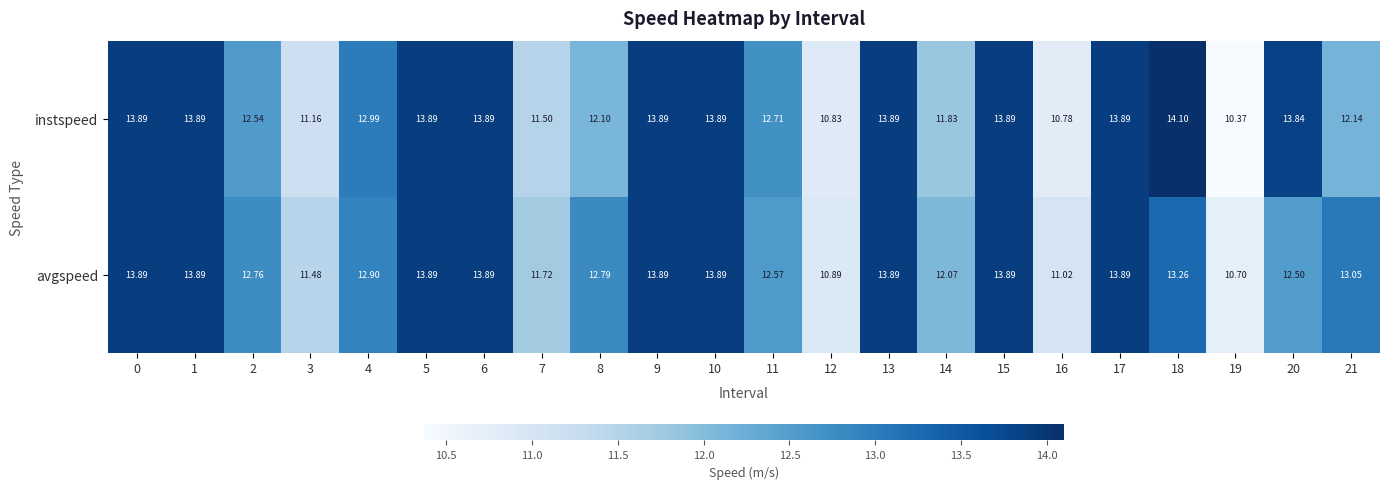

Between 6 and 8, which series saw the biggest shift?

instspeed